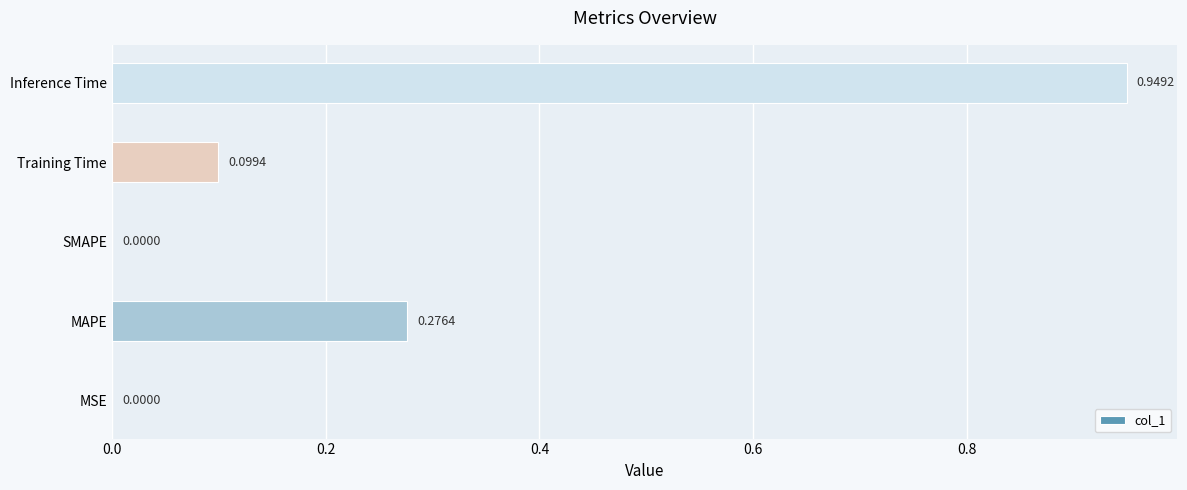

Which has a higher value, MAPE or Inference Time?

Inference Time